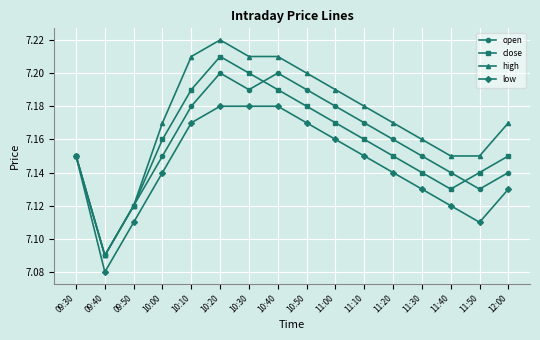

How many close values are between 7 and 8?

16